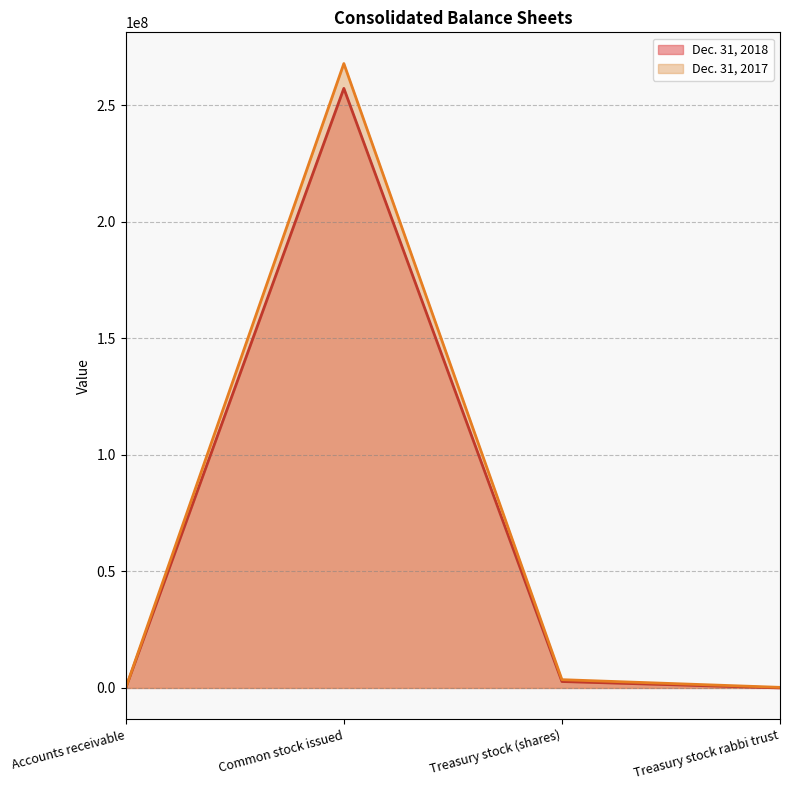

True or false: Dec. 31, 2018 has a value of 8648 at Accounts receivable.

True